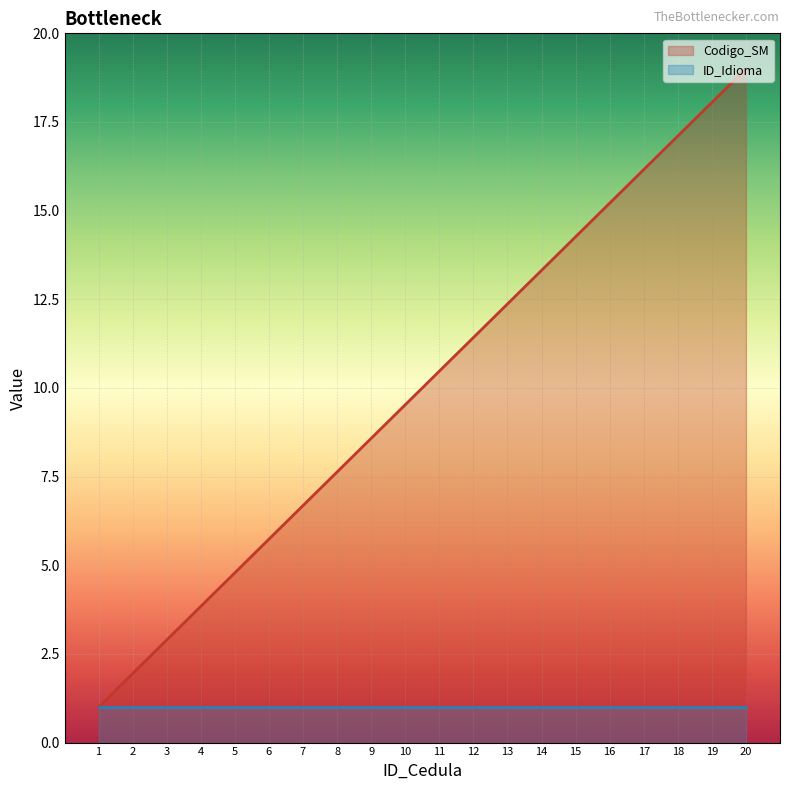

What is the approximate value at 16?

15.2